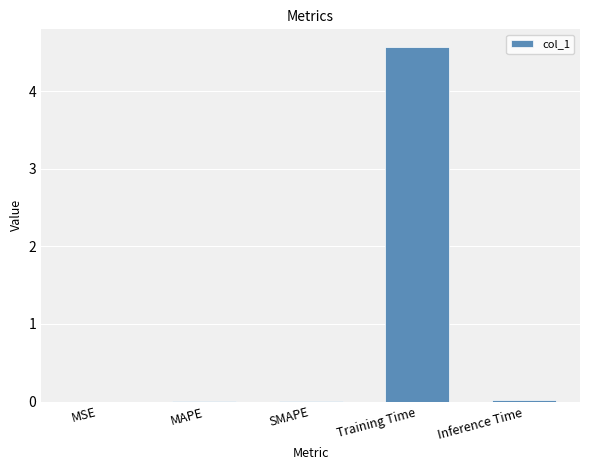

What is the sum of all values?

4.6